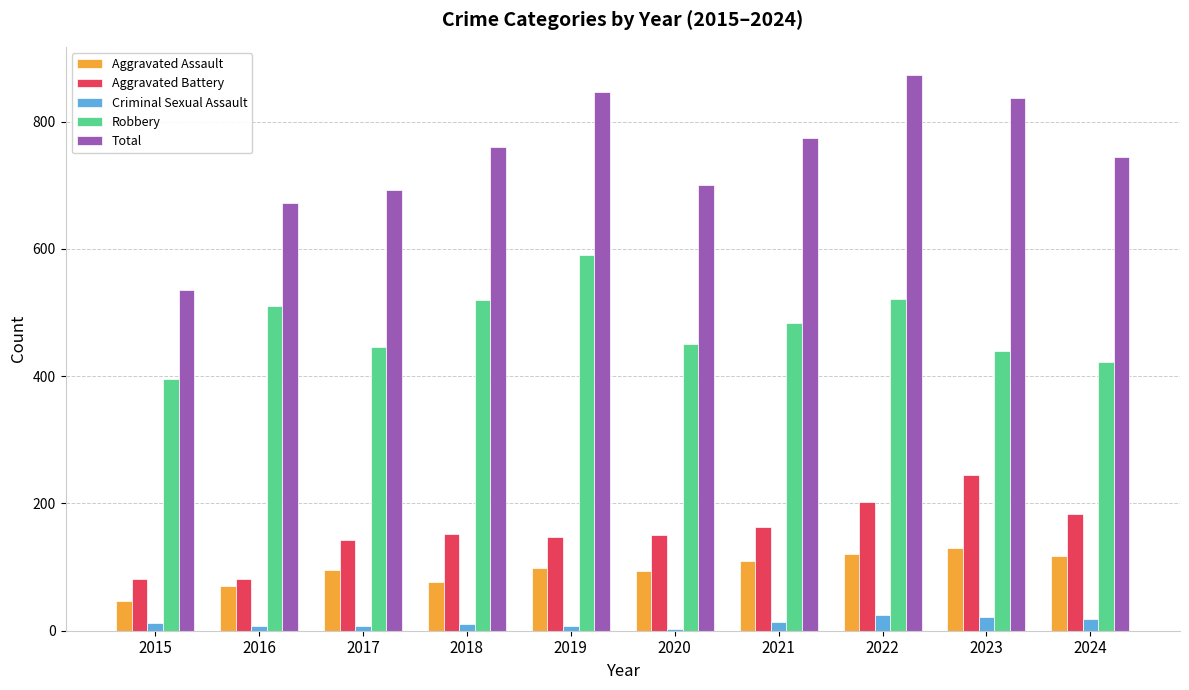

Which label corresponds to the largest value in the chart?

2022